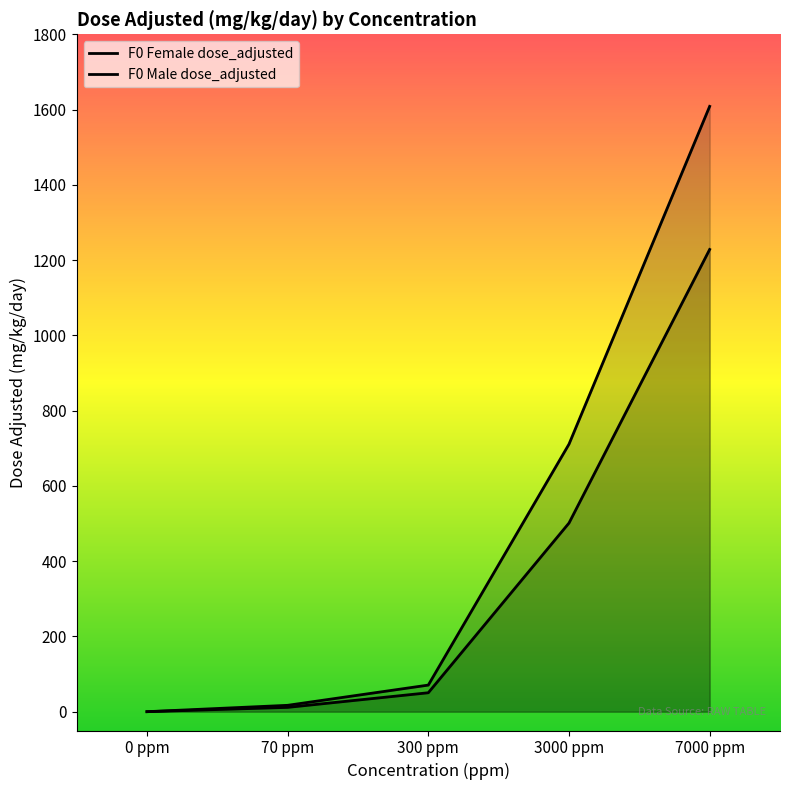

The value of F0 Female dose_adjusted at 70 ppm is 16.9. True or false?

True